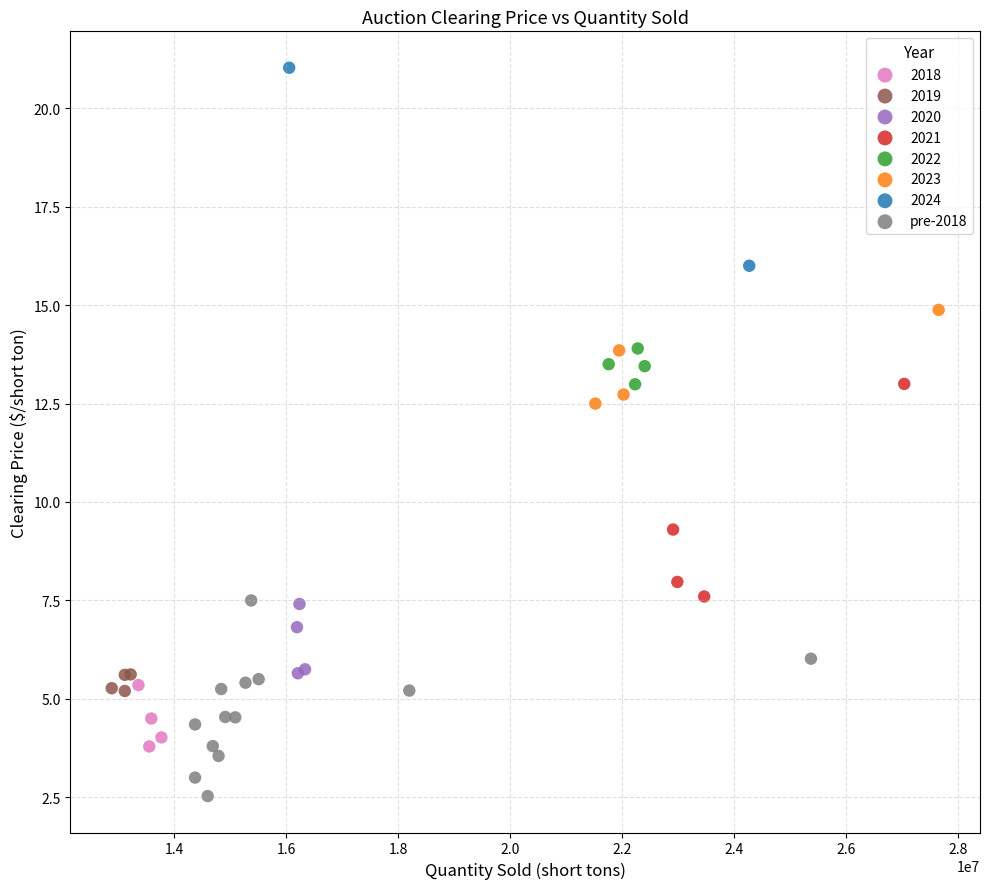

What are all the series names shown in the legend?

2018, 2019, 2020, 2021, 2022, 2023, 2024, pre-2018